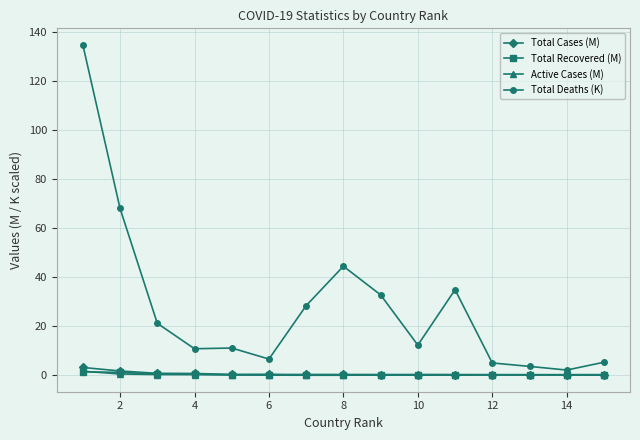

What is the maximum value for Total Deaths (K)?

134.9